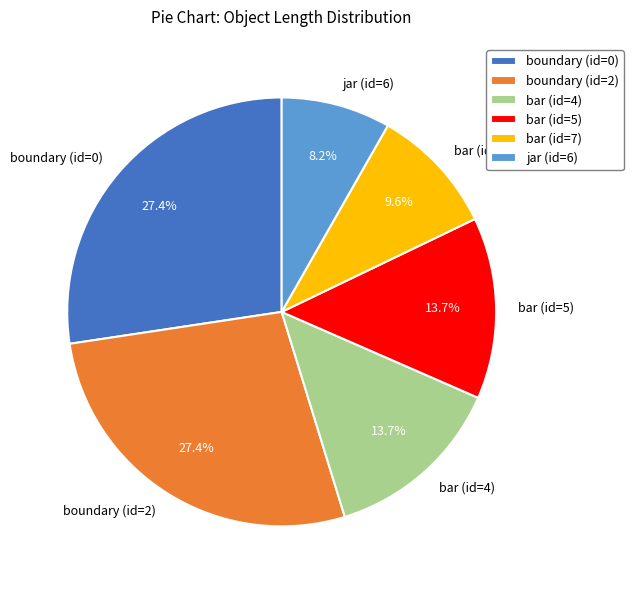

Is it true that bar (id=5) is 20% of the pie?

False